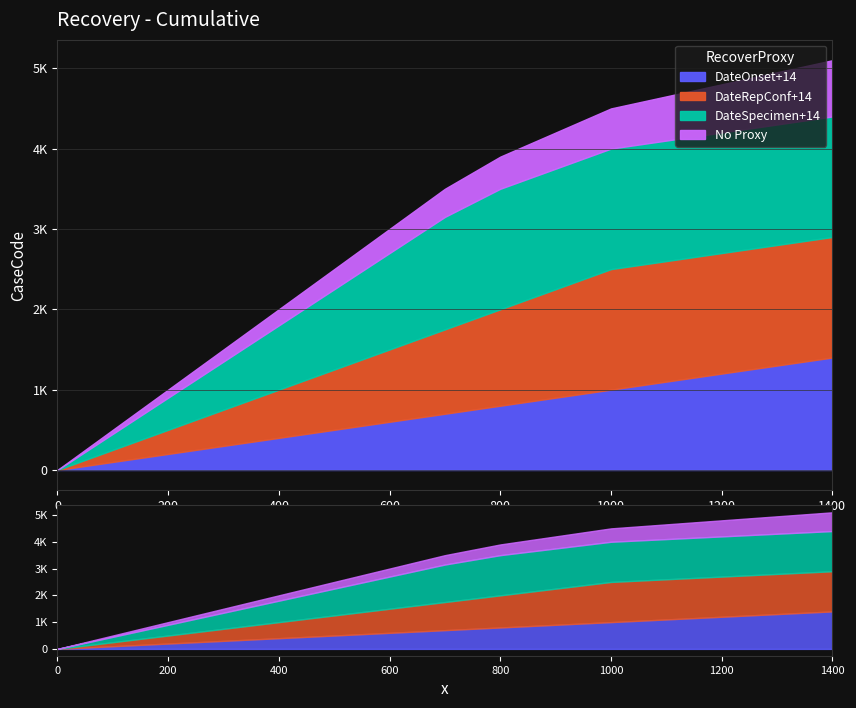

How many lines are shown in the chart?

4